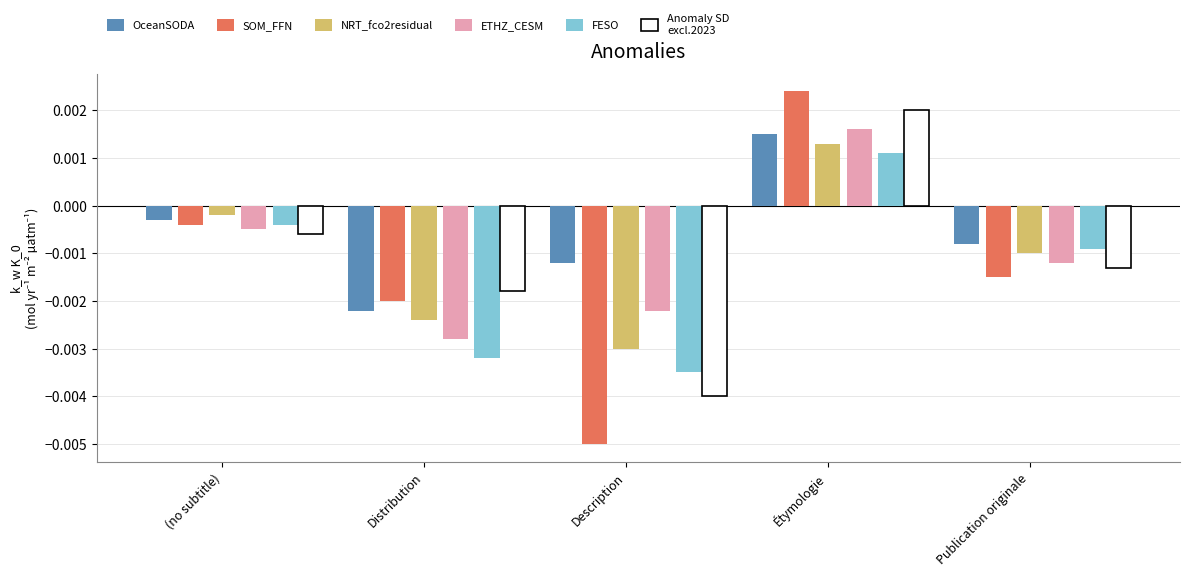

The value of ETHZ_CESM at Publication originale is -0.0. True or false?

False